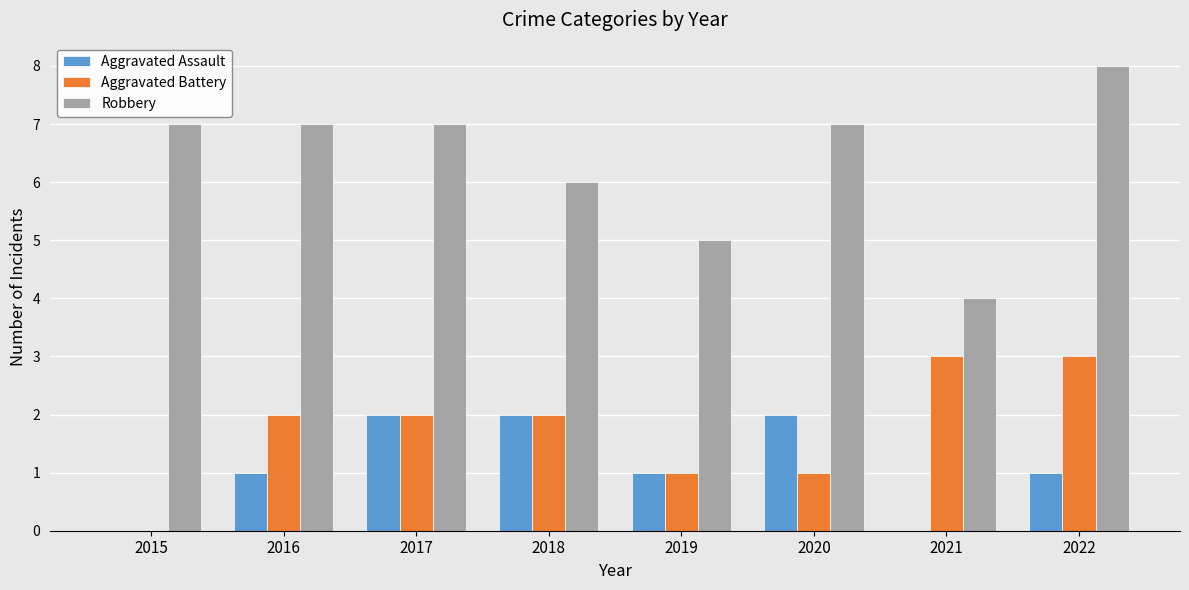

At which category is the sum across all series the highest?

2022